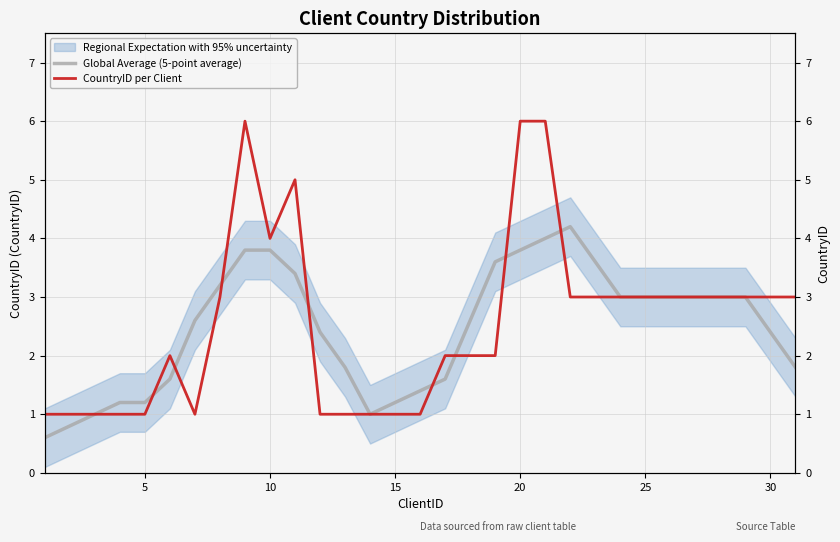

True or false: Global Average (5-point average) has a value of 2.2 at 10.

False